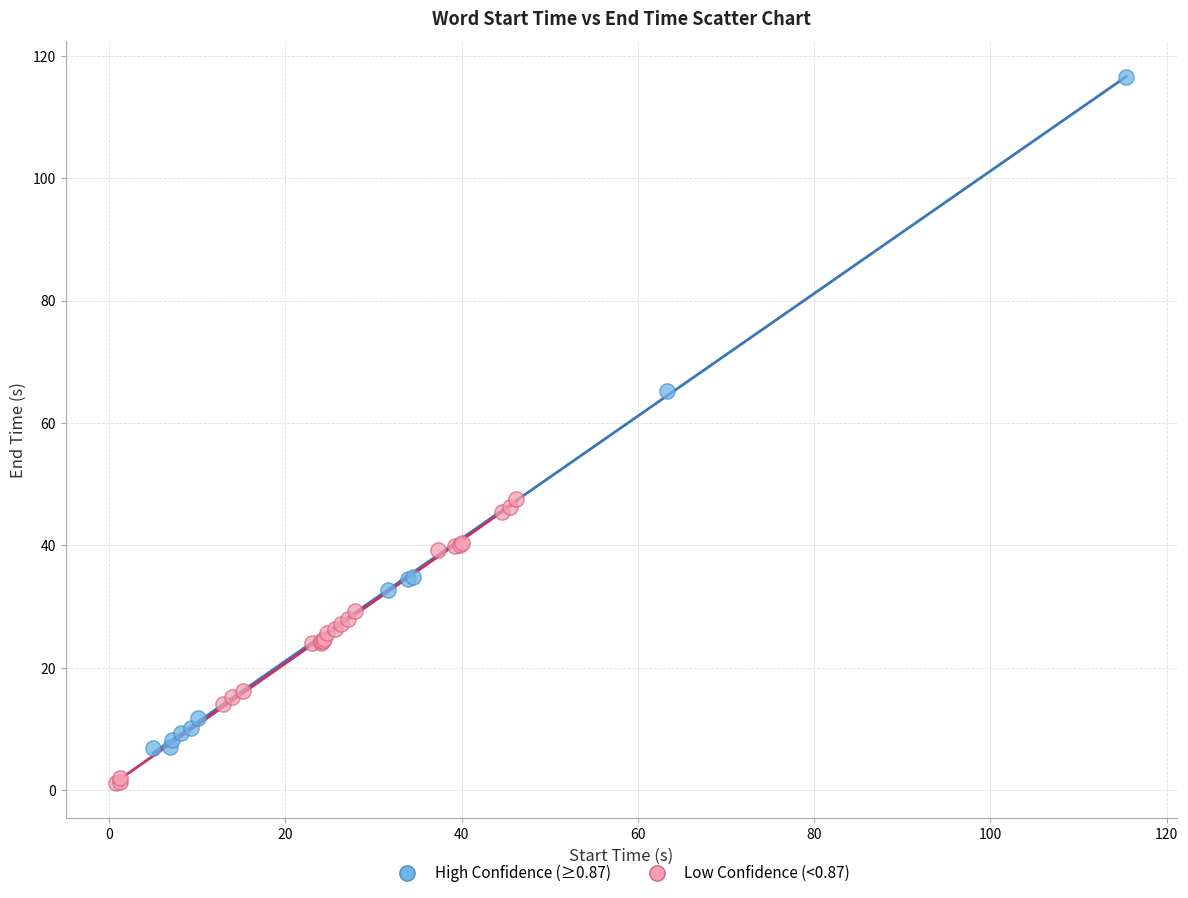

Which series reaches the maximum Y coordinate?

High Confidence (≥0.87)